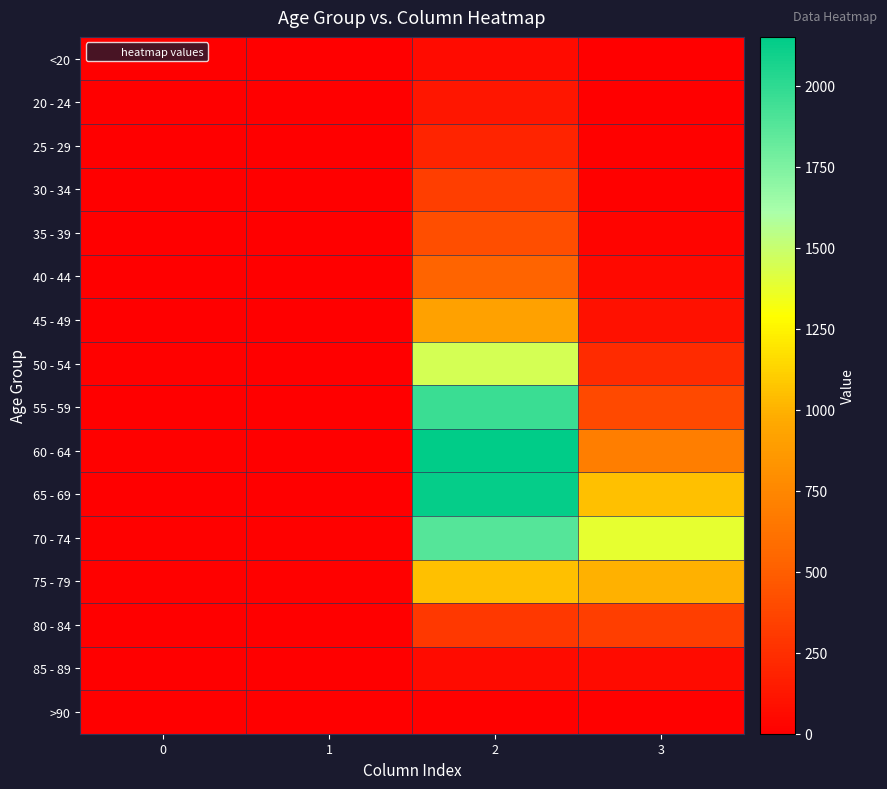

Reading left to right, what are all the values shown in this chart?

<20: 0=0	1=1	2=62	3=7
20 - 24: 0=1	1=0	2=121	3=2
25 - 29: 0=0	1=0	2=196	3=13
30 - 34: 0=0	1=2	2=333	3=14
35 - 39: 0=2	1=1	2=420	3=26
40 - 44: 0=0	1=1	2=530	3=53
45 - 49: 0=2	1=1	2=915	3=97
50 - 54: 0=9	1=3	2=1450	3=227
55 - 59: 0=8	1=6	2=1965	3=392
60 - 64: 0=11	1=8	2=2151	3=689
65 - 69: 0=6	1=6	2=2130	3=1057
70 - 74: 0=13	1=14	2=1882	3=1381
75 - 79: 0=10	1=12	2=1053	3=993
80 - 84: 0=7	1=4	2=296	3=333
85 - 89: 0=3	1=1	2=62	3=64
>90: 0=0	1=0	2=15	3=9